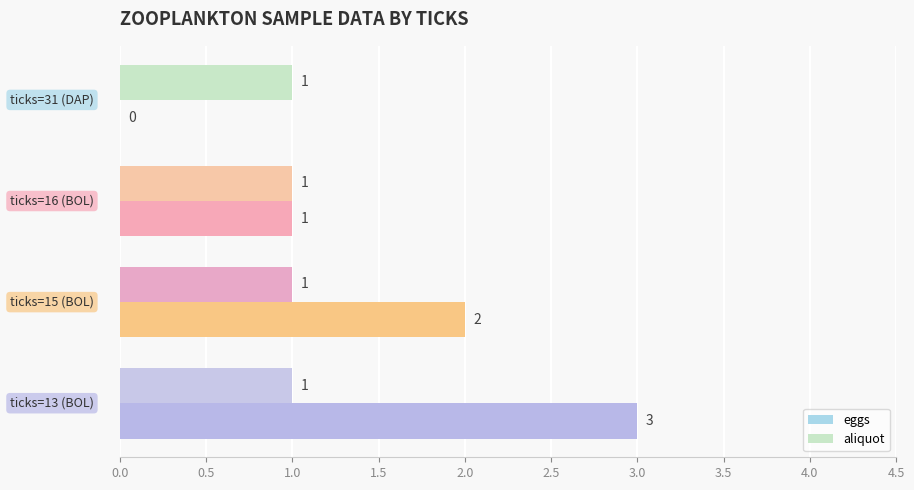

What is the maximum value for eggs?

3